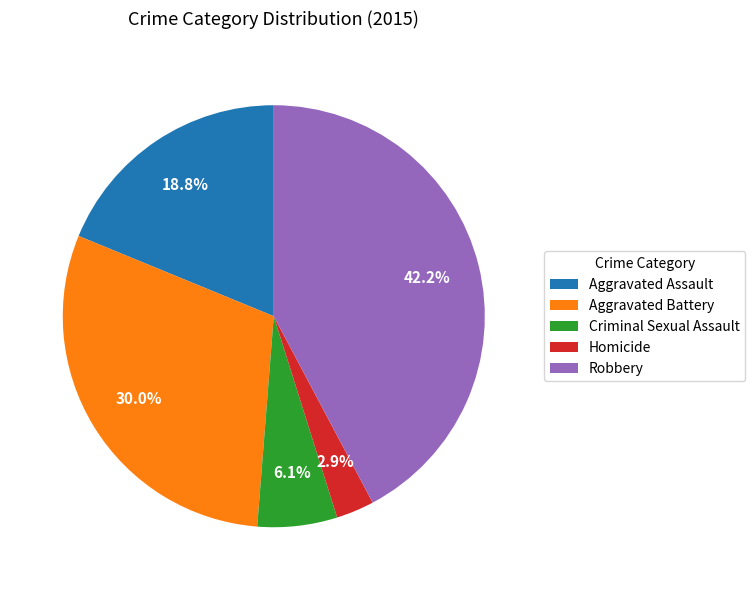

To the nearest percent, what is the combined percentage of Homicide and Robbery?

45%